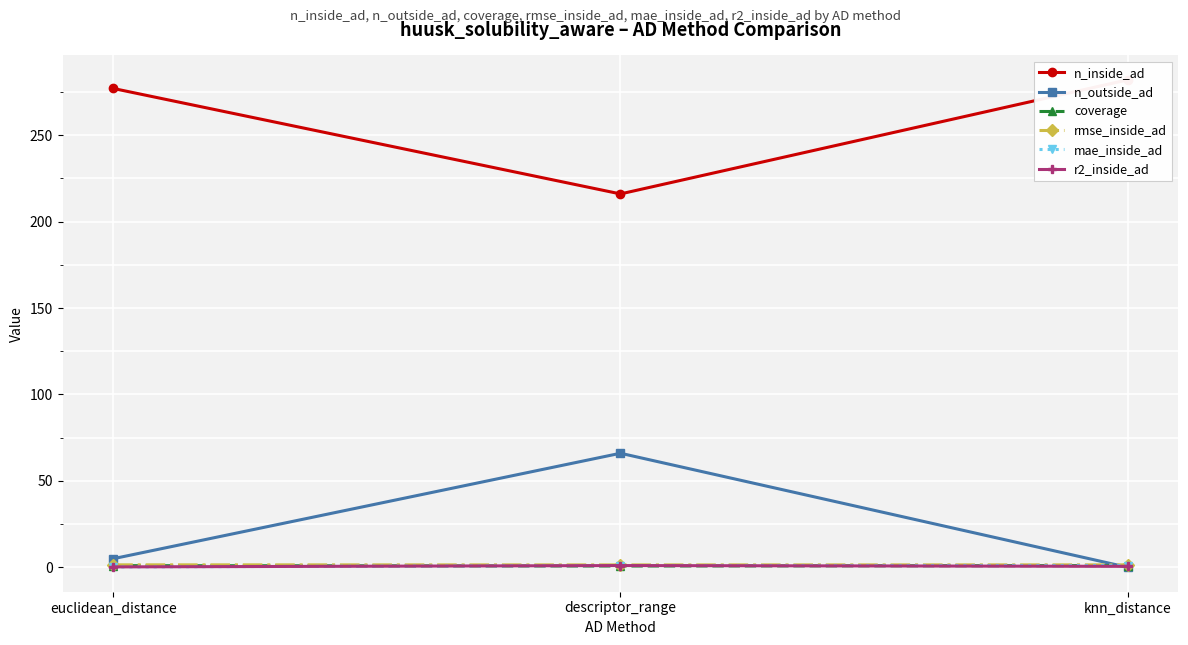

What is the difference between the maximum and second lowest values in the n_outside_ad series?

61.0